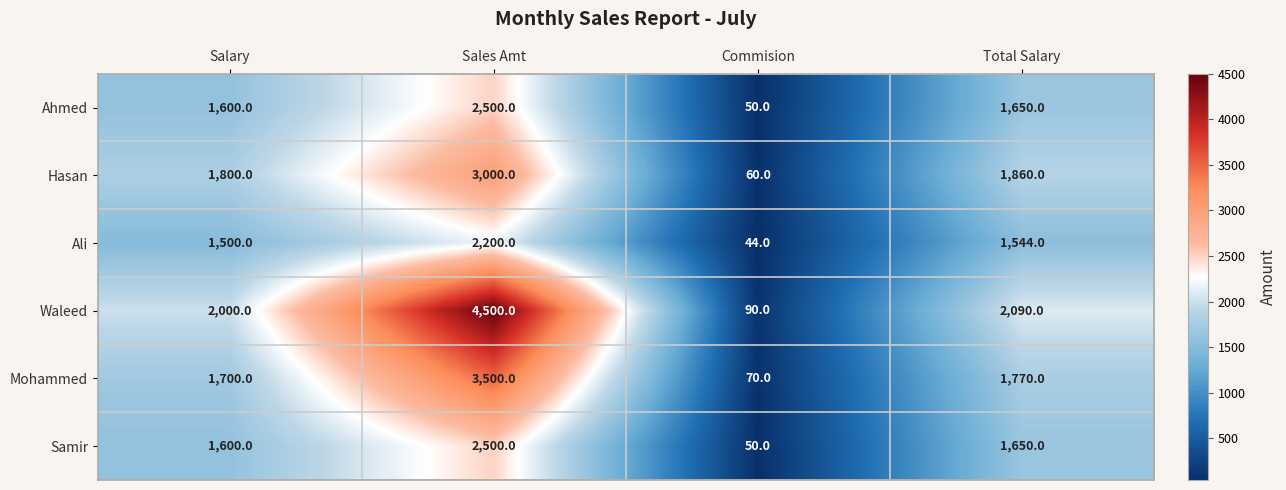

Rank the categories by Ali value from lowest to highest.

Commision, Salary, Total Salary, Sales Amt